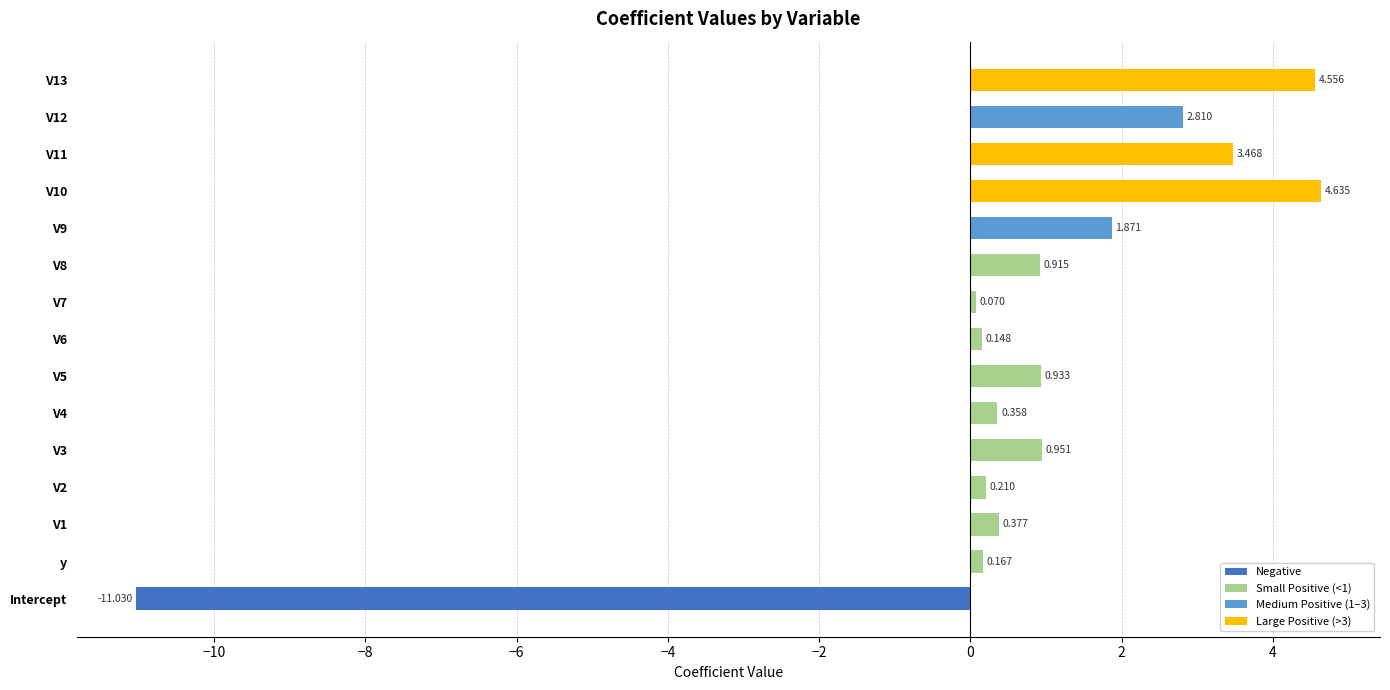

How many data points are above 0?

14